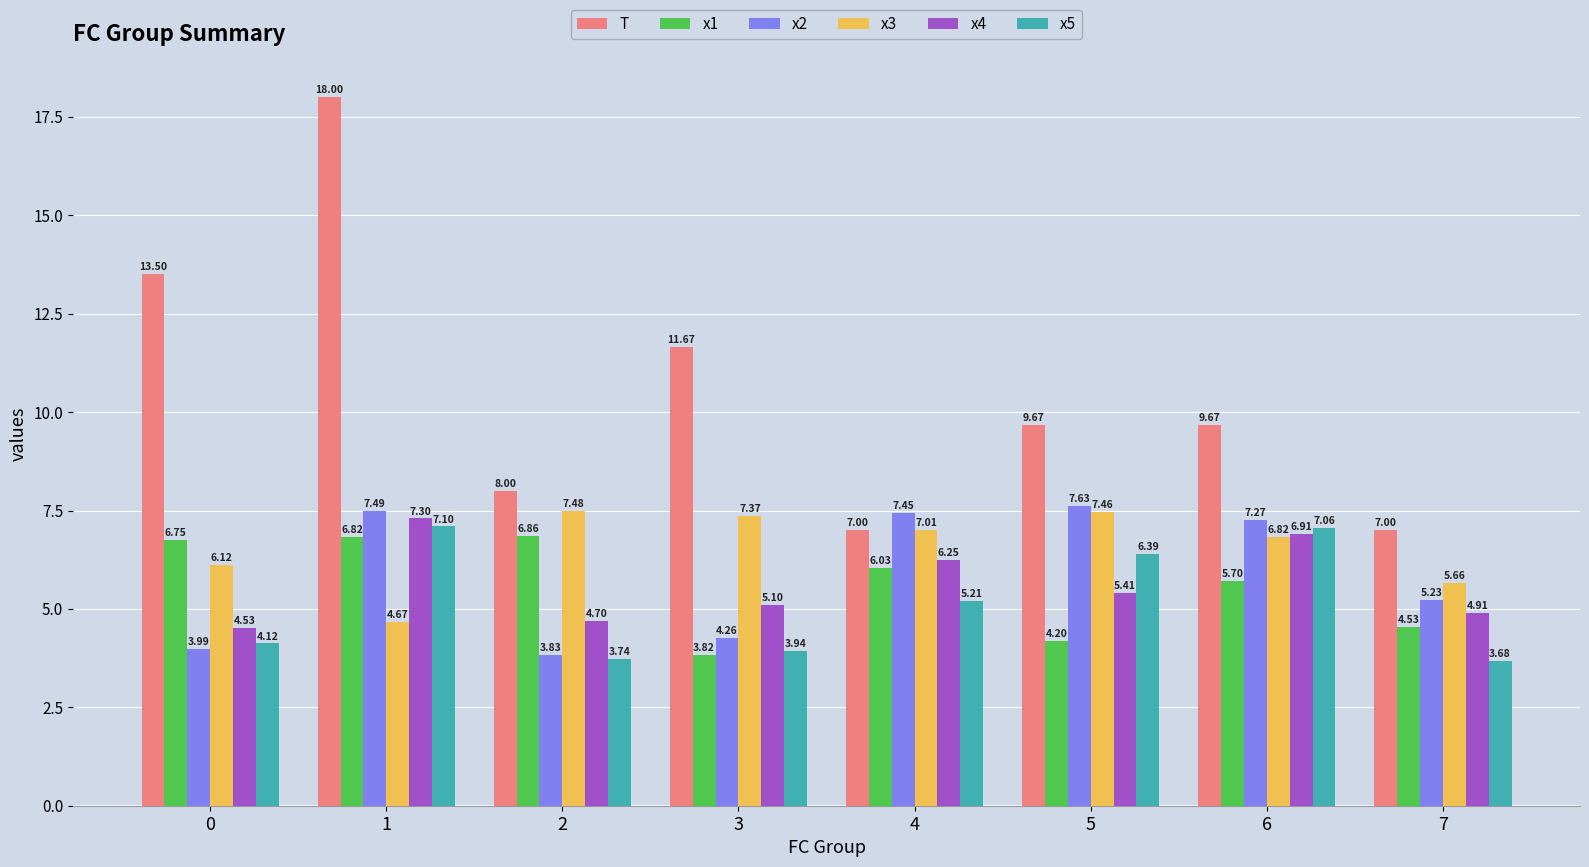

At which category is the sum across all series the highest?

1